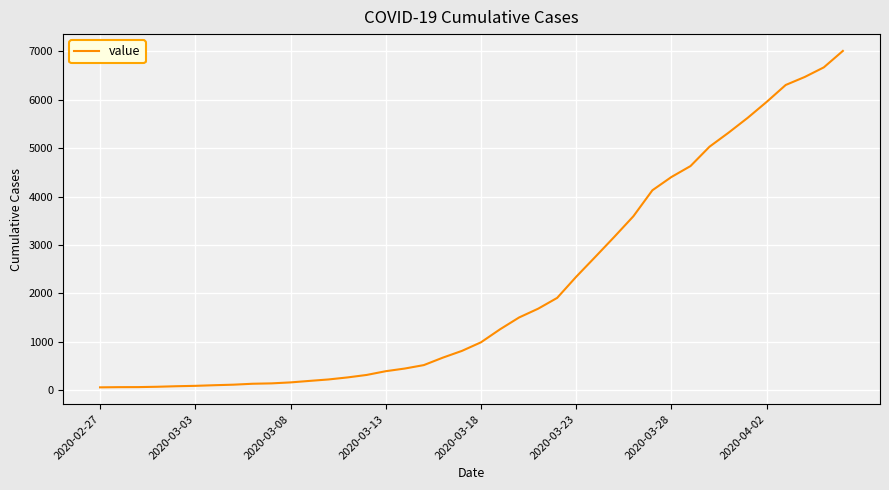

What is the smallest value displayed?

64